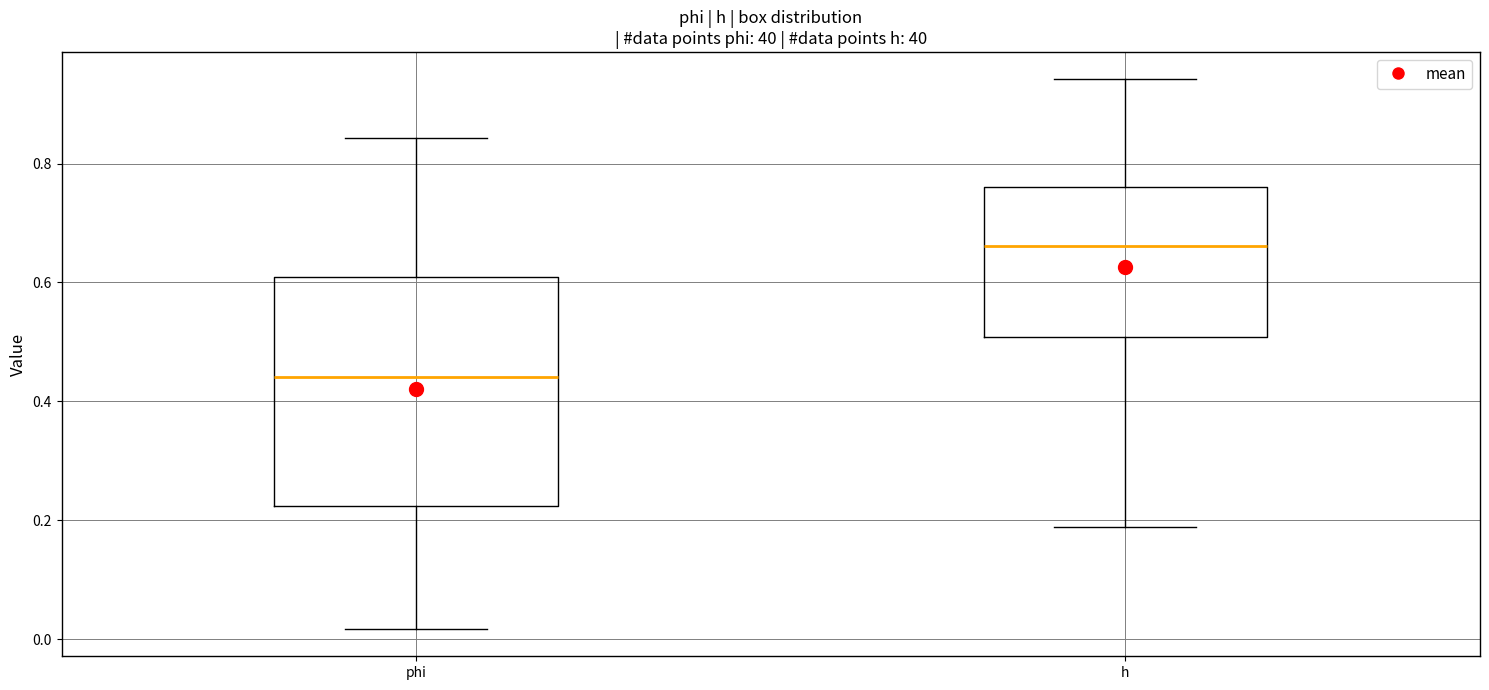

Which box is the tallest, from its lower edge to its upper edge?

phi